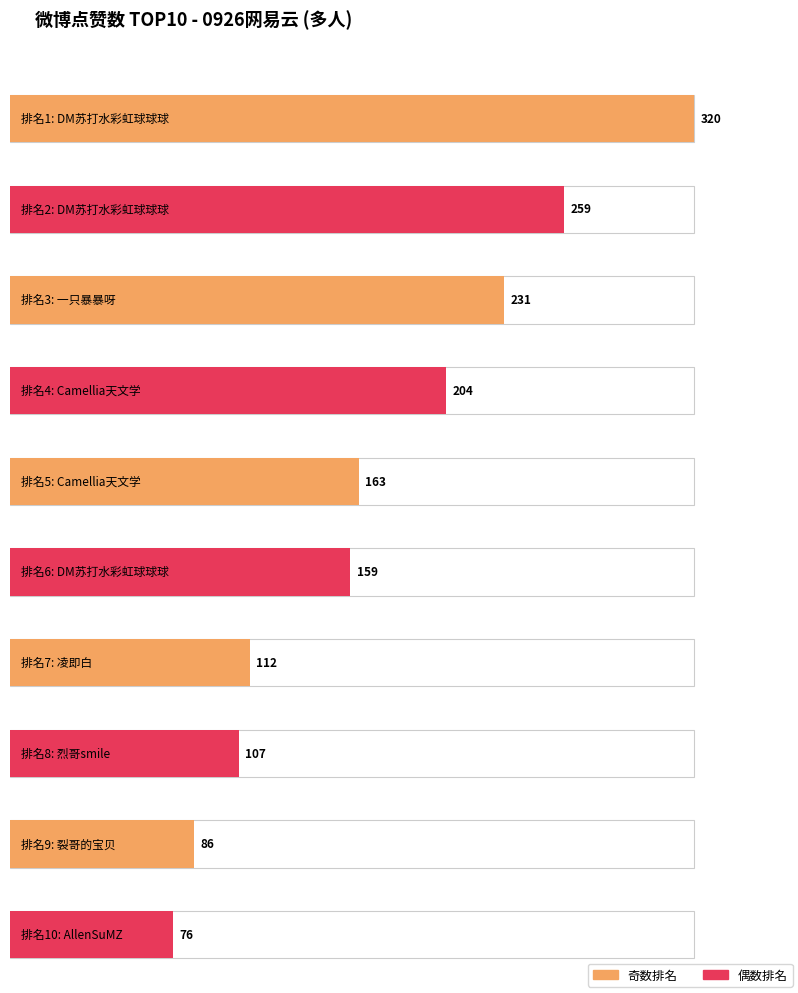

Reading left to right, extract all data points from this chart.

DM苏打水彩虹球球球=320	DM苏打水彩虹球球球=259	一只暴暴呀=231	Camellia天文学=204	Camellia天文学=163	DM苏打水彩虹球球球=159	凌即白=112	烈哥smile=107	裂哥的宝贝=86	AllenSuMZ=76